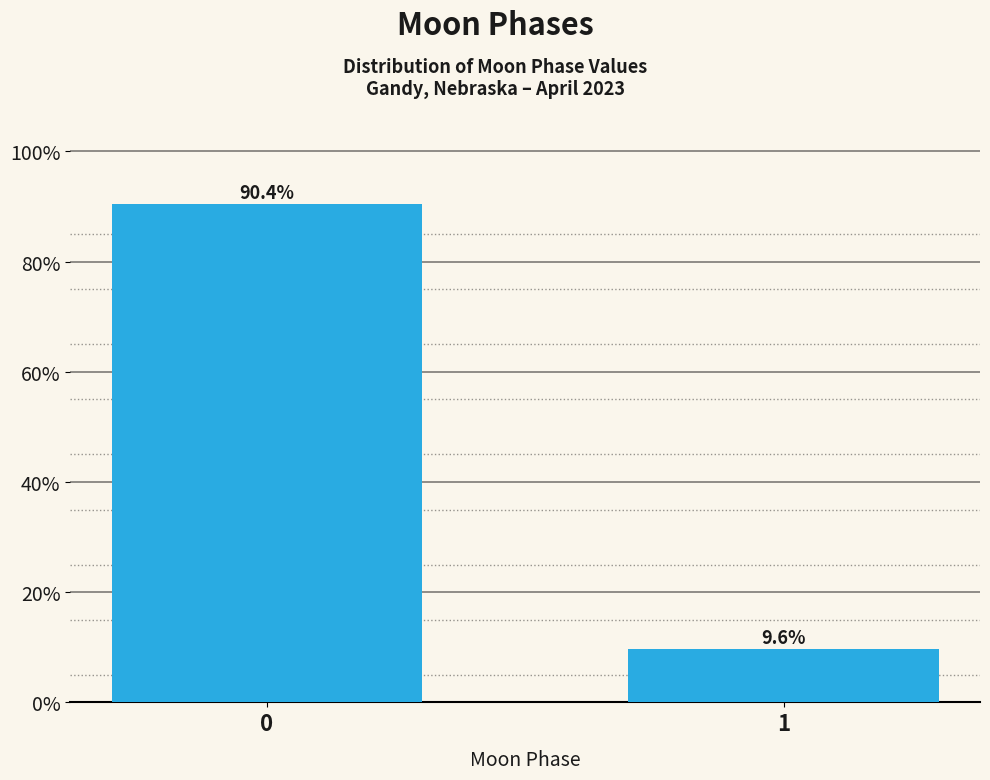

Reading right to left, what are all the values shown in this chart?

9.6	90.4